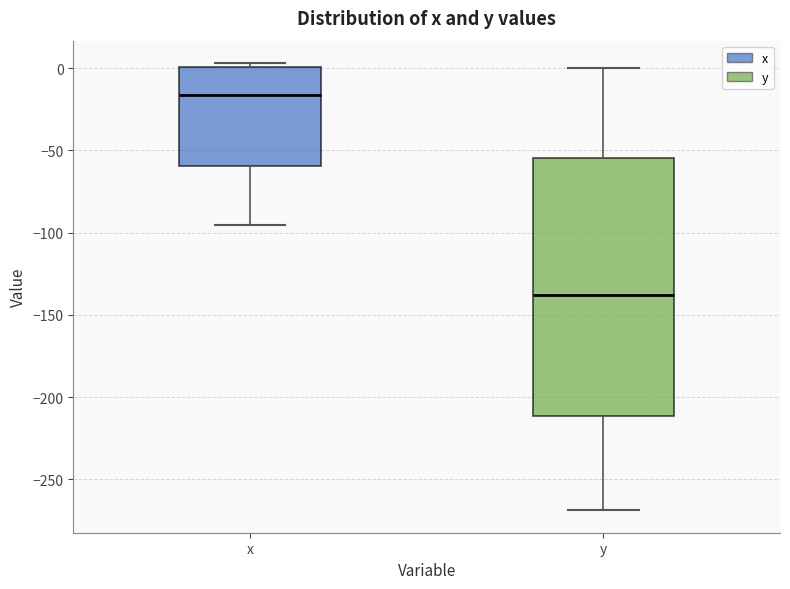

Reading left to right, transcribe this box plot: for each box, give where its median line is, the range the box spans, and where its two whiskers end, as read against the y-axis. The values are not printed on the chart, so give them approximately, as read against the axis.

x: median -15, box -60 to 0, whiskers -95 to 5
y: median -140, box -210 to -55, whiskers -270 to 0